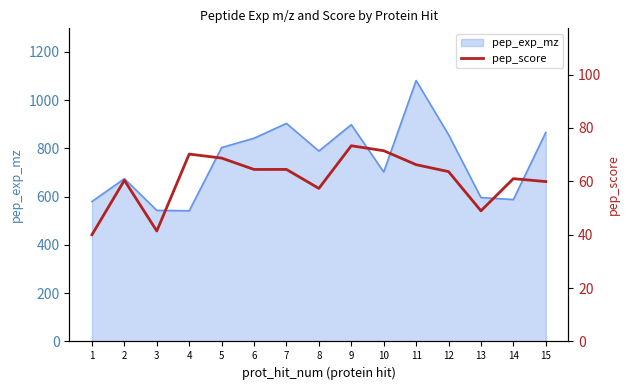

Does the chart have visible grid lines?

No